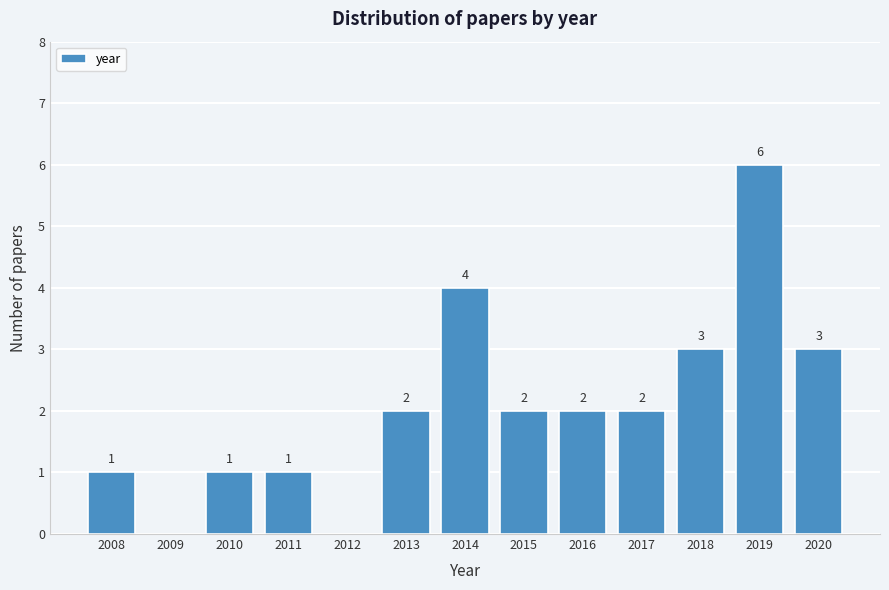

Over which range of the x-axis is the bar tallest?

2018.5 to 2019.5